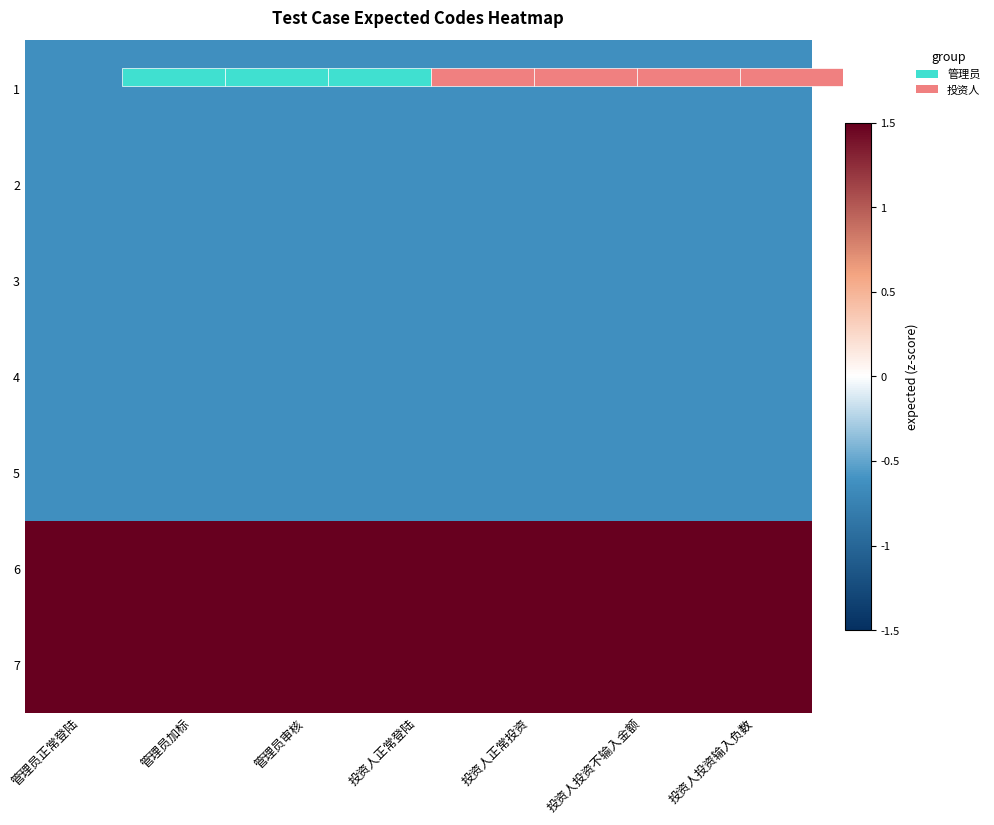

Is it true that 3 equals -0.6 at 管理员正常登陆?

True